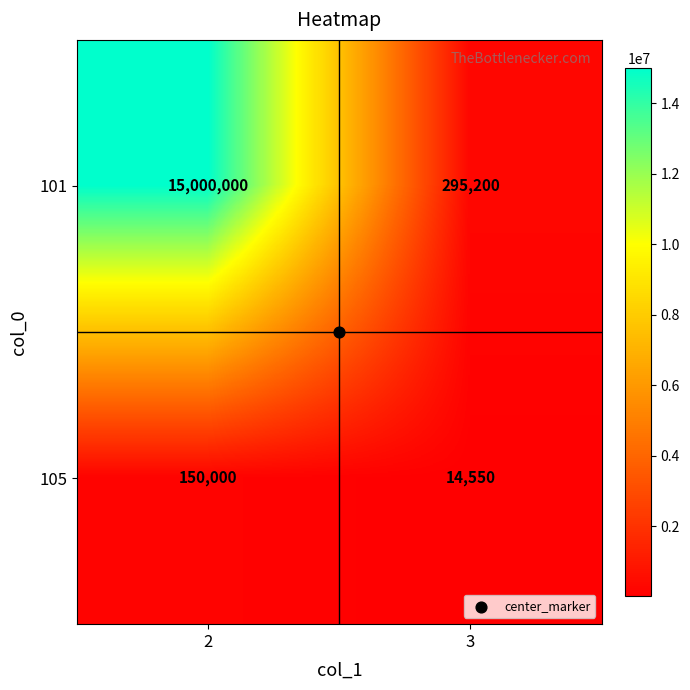

Which series changed the most between 2 and 3?

101